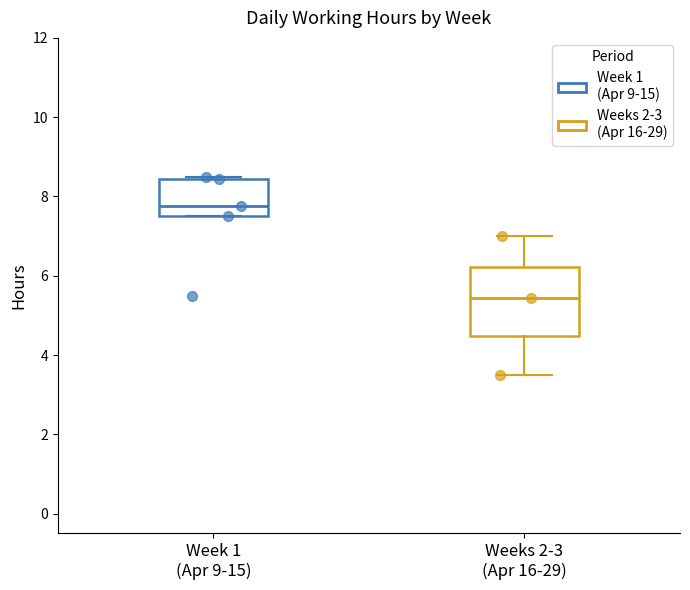

Reading left to right, read every box against the y-axis: the position of its median line, the range the box covers, and the ends of its whiskers. The values are not printed on the chart, so give them approximately, as read against the axis.

Week 1 (Apr 9-15): median 7.8, box 7.6 to 8.4, whiskers 7.6 to 8.6
Weeks 2-3 (Apr 16-29): median 5.4, box 4.4 to 6.2, whiskers 3.6 to 7.0